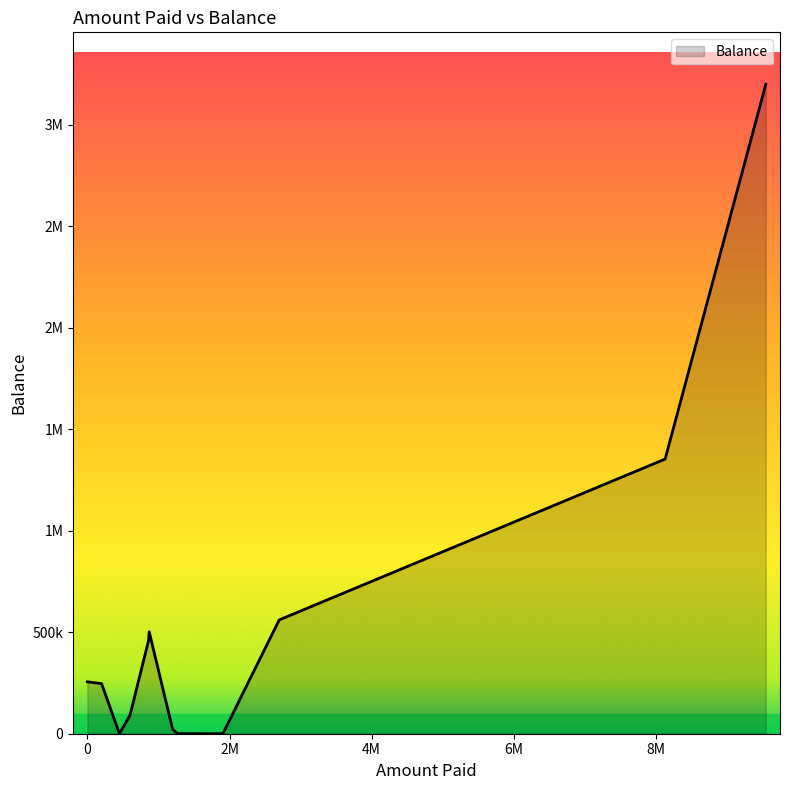

Does the chart display data point markers on the line(s)?

No